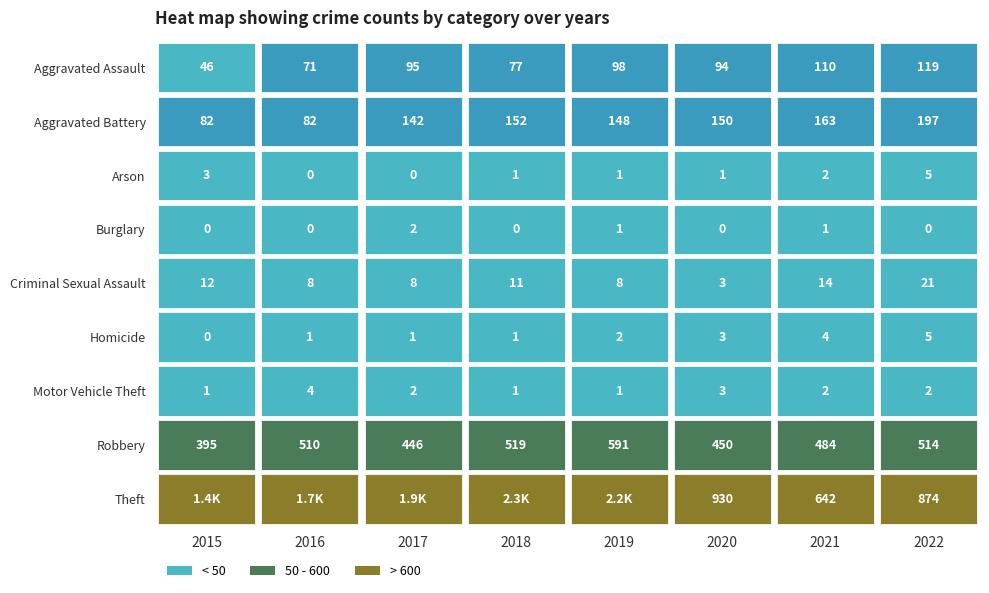

Is it true that Homicide equals 3 at 2020?

True